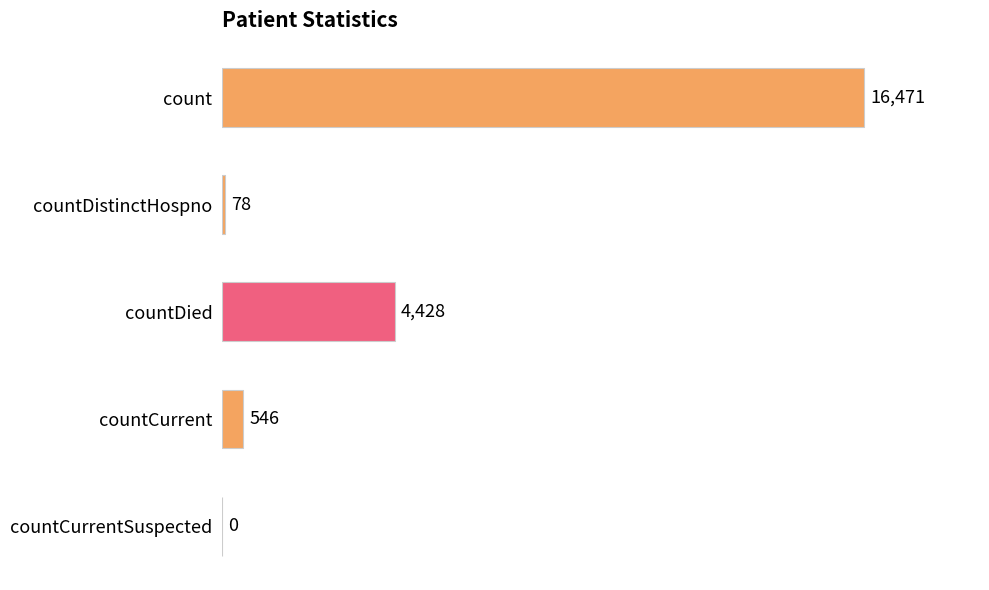

True or false: the data shows 7739 at count.

False